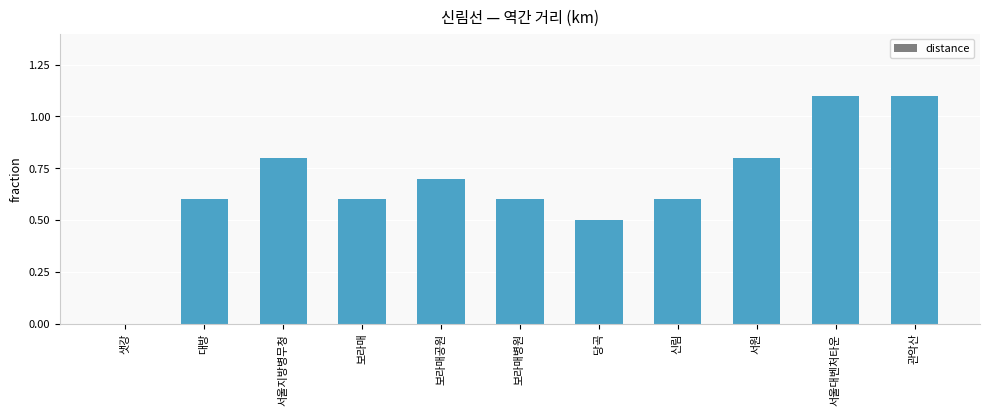

The chart shows a value of 0.2 at 서울지방병무청. True or false?

False